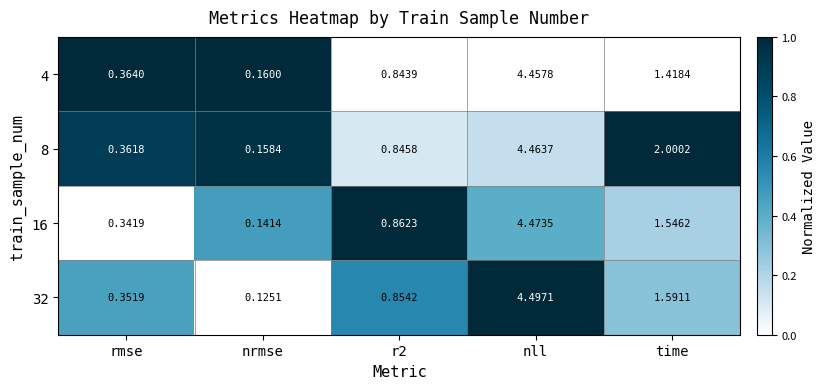

Which series changed the most between nrmse and time?

8